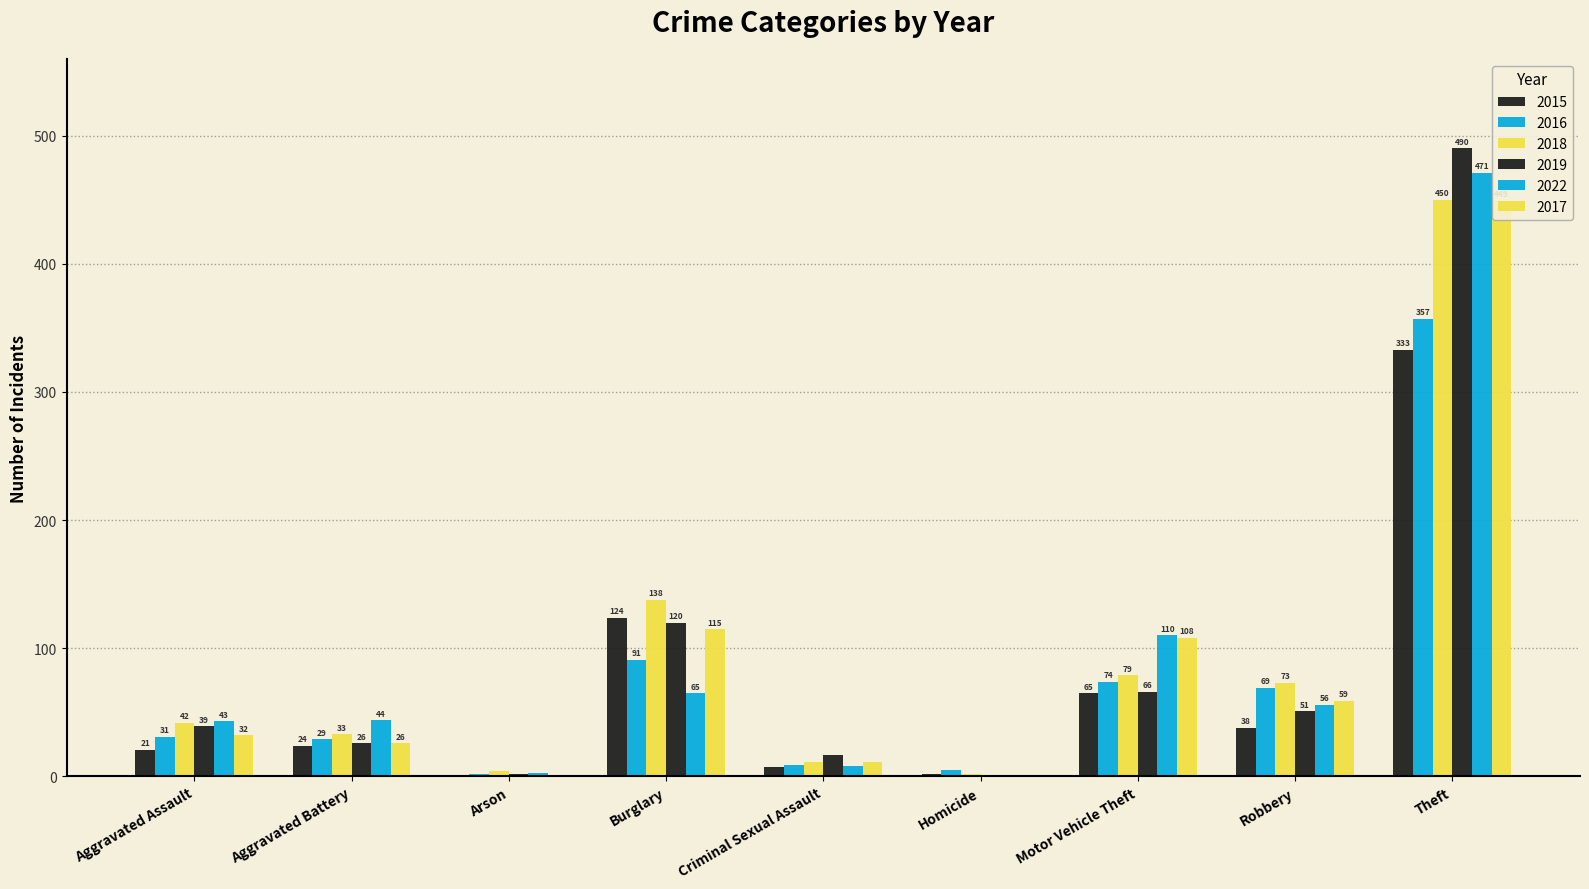

Reading left to right, list all the values displayed in this chart.

2015: 21	24	1	124	7	2	65	38	333
2016: 31	29	2	91	9	5	74	69	357
2018: 42	33	4	138	11	2	79	73	450
2019: 39	26	2	120	17	1	66	51	490
2022: 43	44	3	65	8	1	110	56	471
2017: 32	26	1	115	11	1	108	59	449